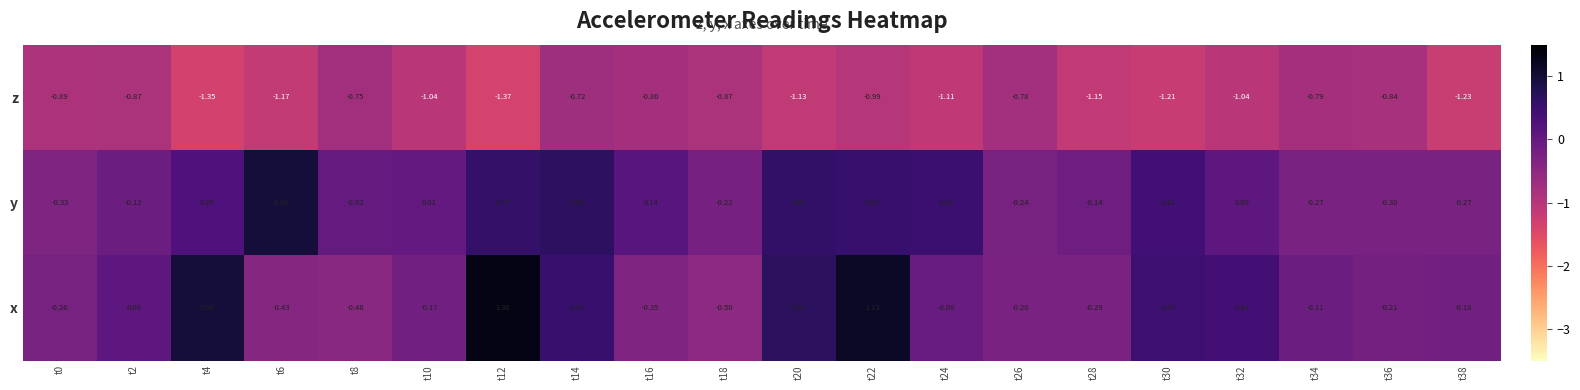

How many values in y are above zero?

11